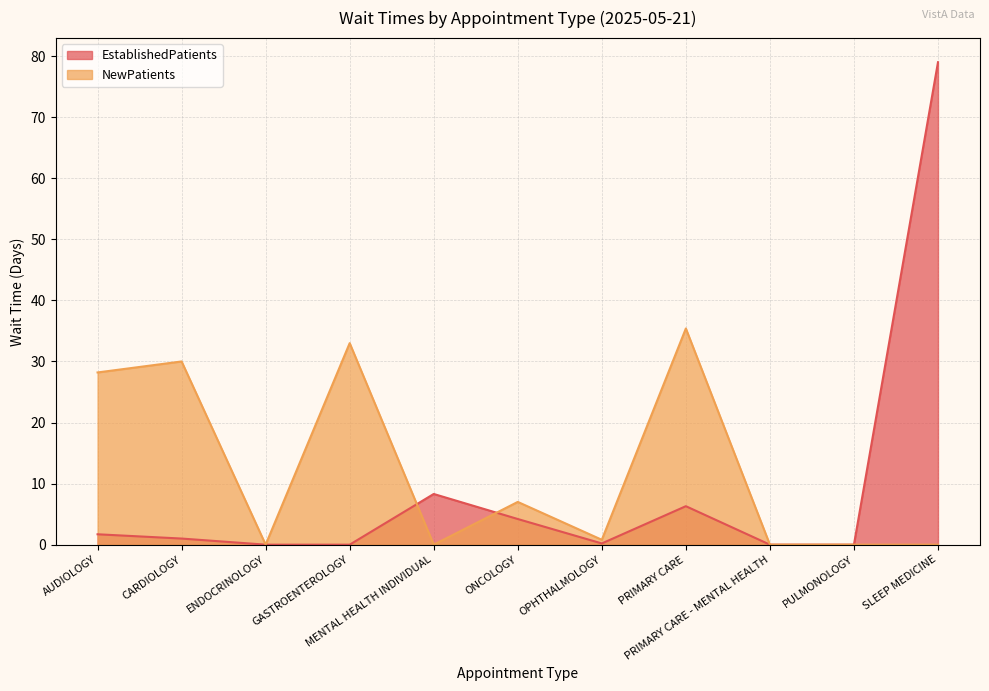

Which series has the largest total across all categories?

NewPatients